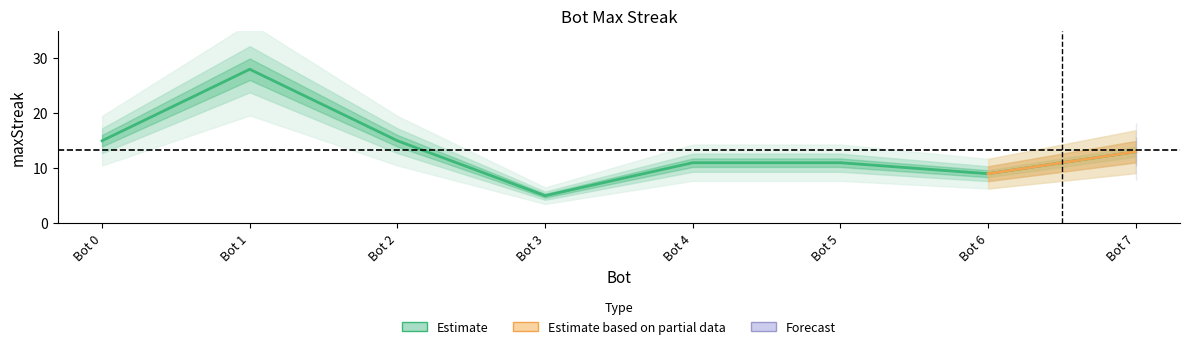

How many lines are shown in the chart?

1